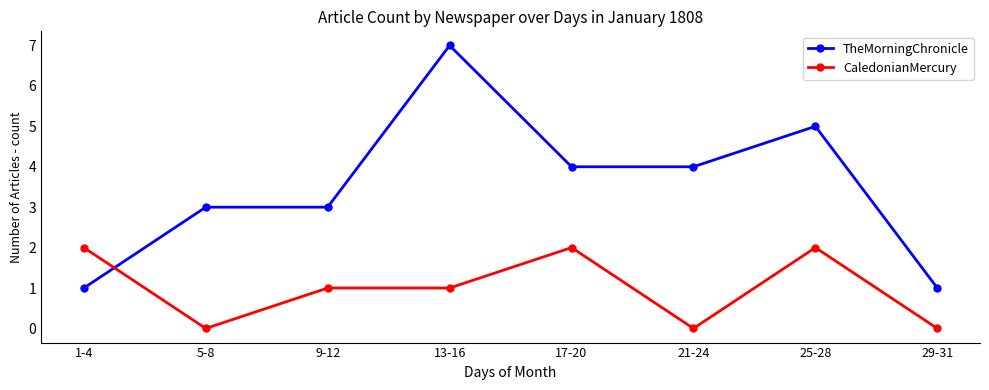

What is the total value across all series at 17-20?

6